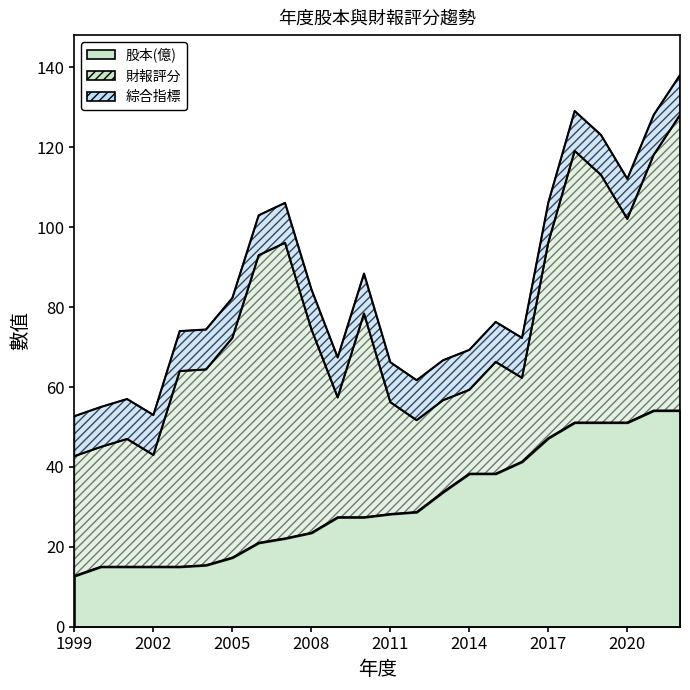

What is the minimum value shown in the chart?

12.7